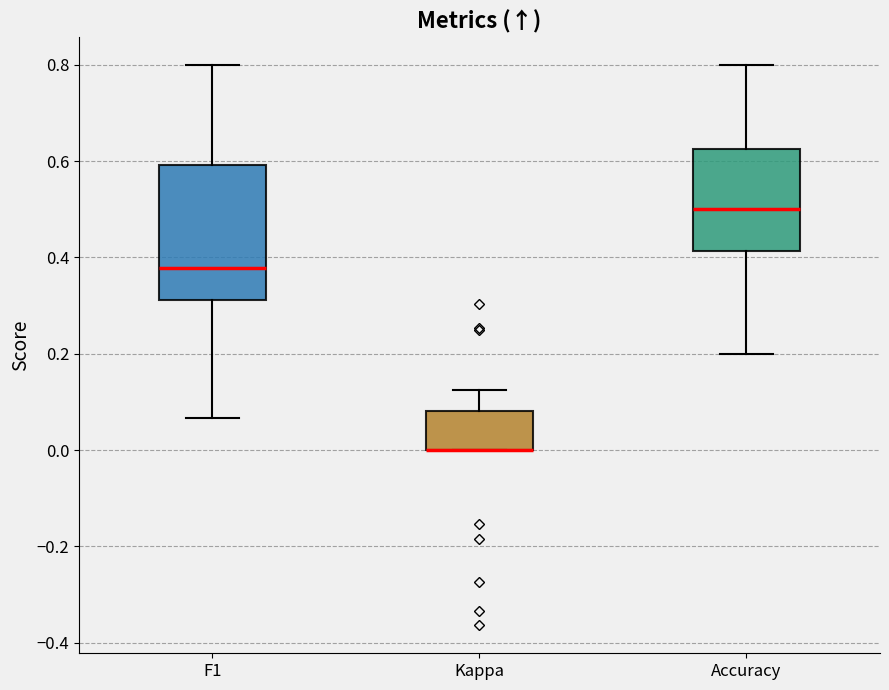

Reading left to right, read every box against the y-axis: the position of its median line, the range the box covers, and the ends of its whiskers. The values are not printed on the chart, so give them approximately, as read against the axis.

F1: median 0.38, box 0.32 to 0.60, whiskers 0.06 to 0.80
Kappa: median 0.00 (drawn on the box's lower edge), box 0.00 to 0.08, whiskers 0.00 to 0.12
Accuracy: median 0.50, box 0.42 to 0.62, whiskers 0.20 to 0.80